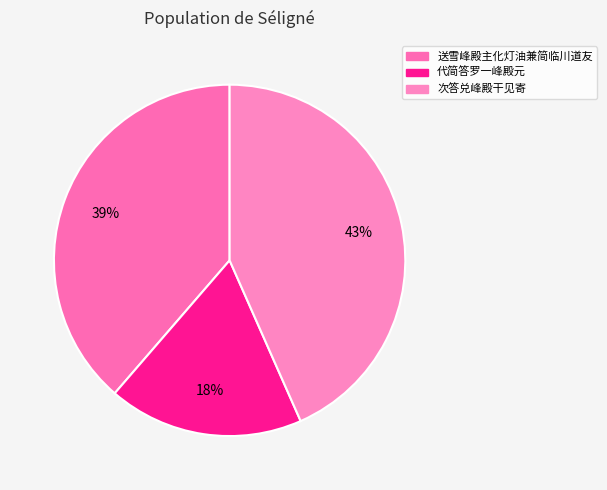

How many slices are in this pie chart?

3